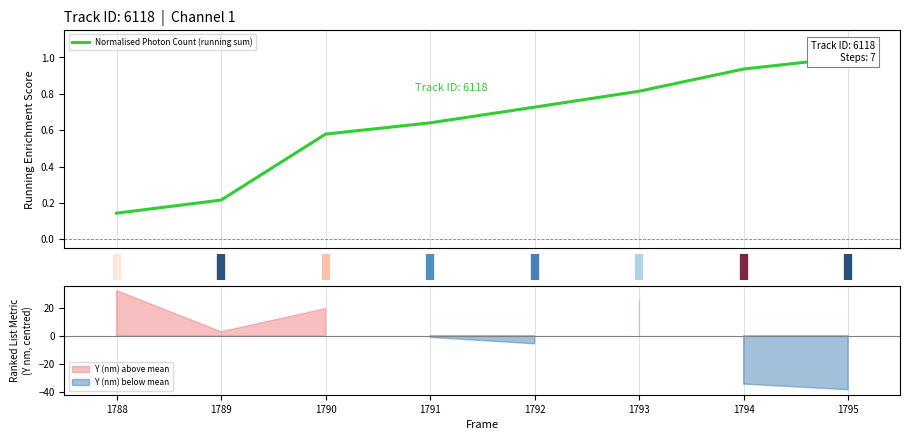

What is the greatest value displayed?

1.0